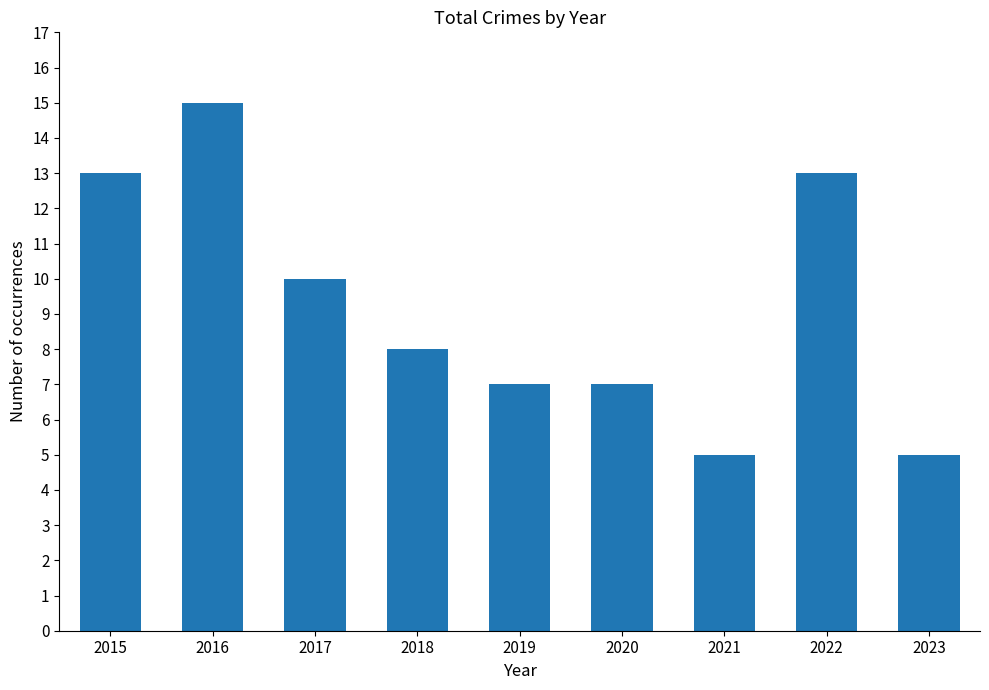

What is the maximum value shown in the chart?

15